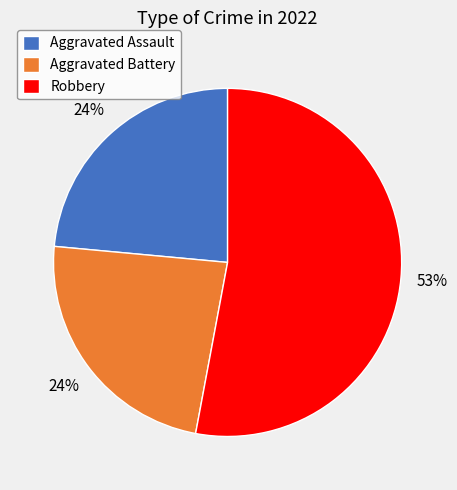

Do Robbery and Aggravated Assault together represent more than half of the pie?

Yes